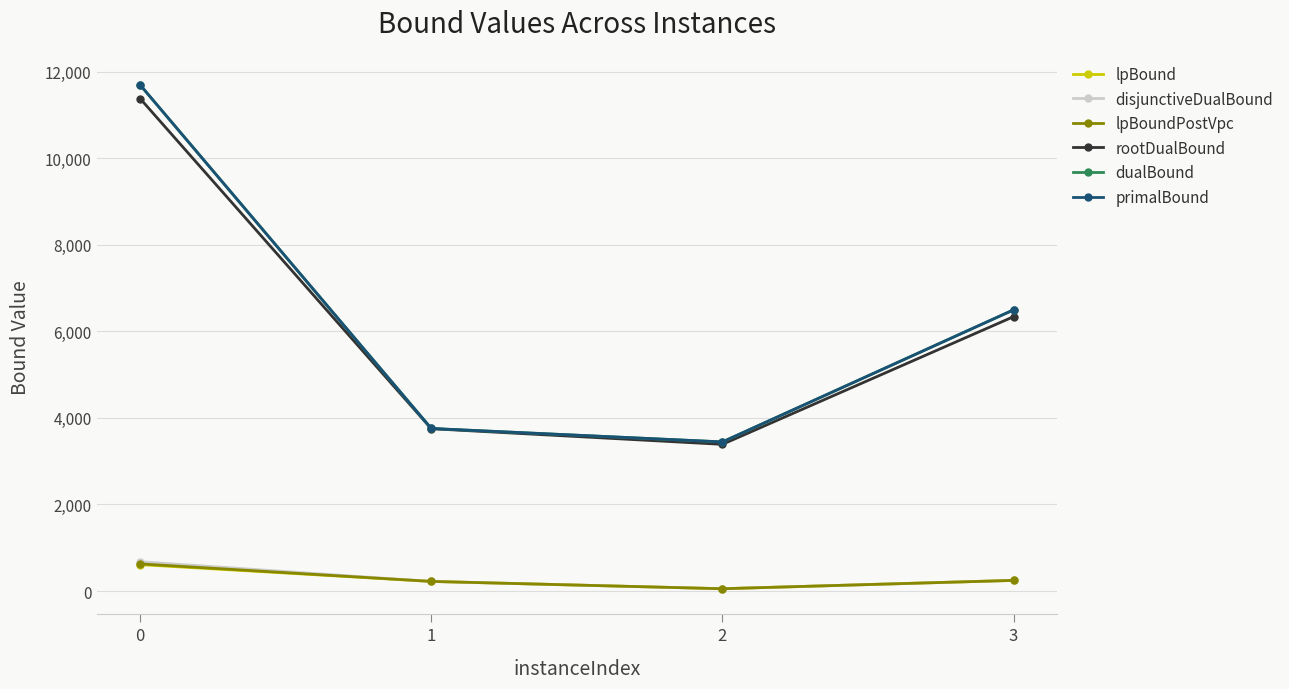

What is the difference between the highest and lowest values at 2?

3391.2